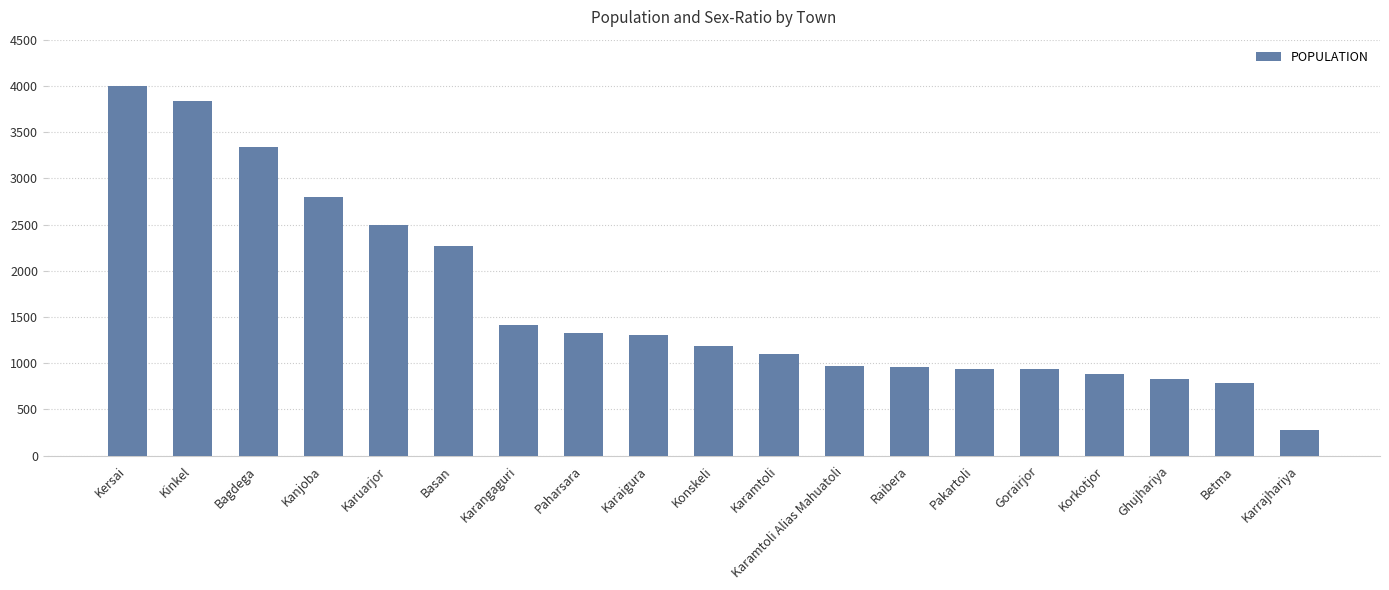

True or false: the data shows 1061 at Betma.

False